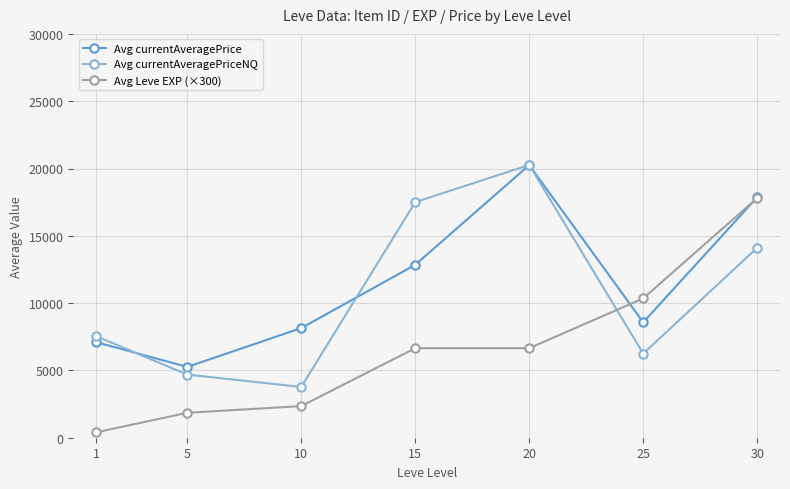

What is the difference between the maximum and minimum values in the Avg currentAveragePrice series?

14993.0